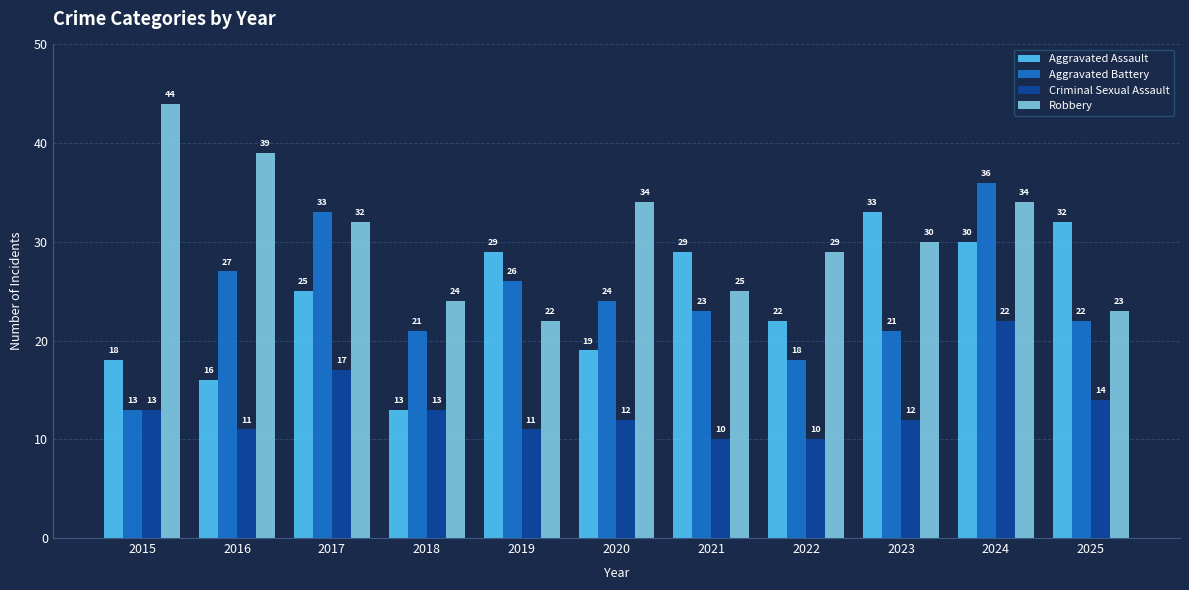

How many bars are there in total?

44